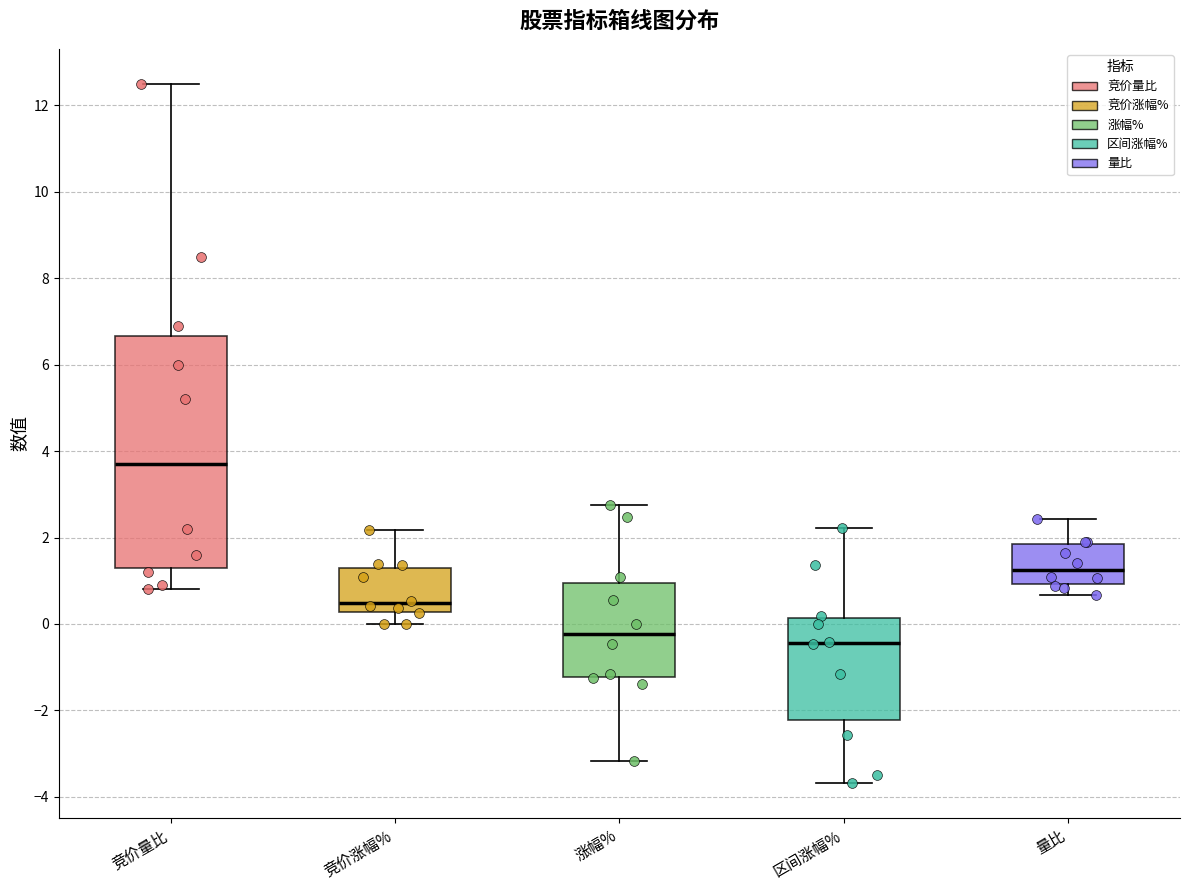

Comparing the boxes themselves (not the whiskers), which one is the tallest?

竞价量比